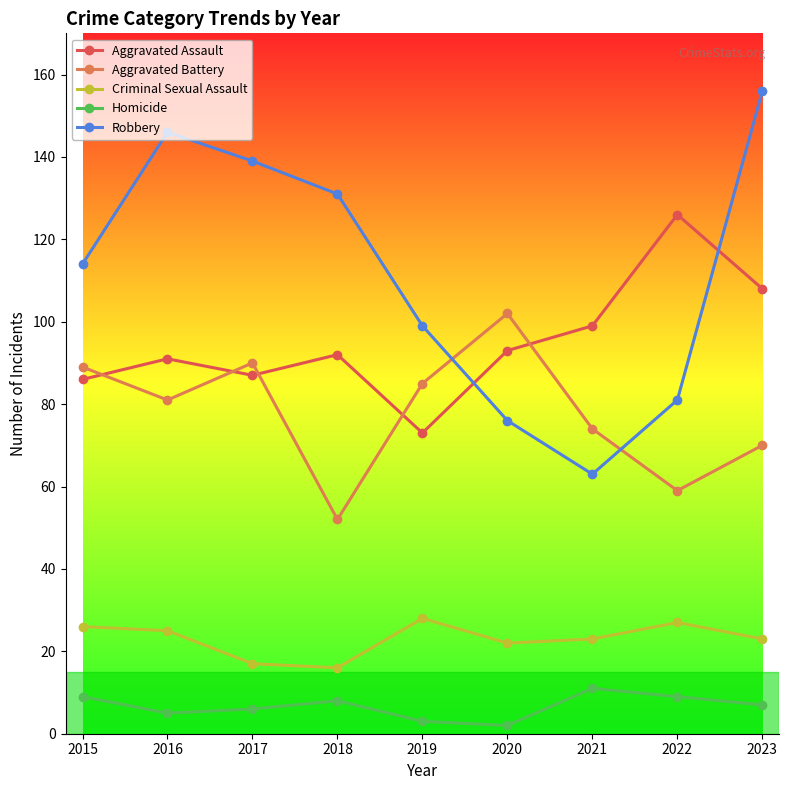

Between which two adjacent categories do Aggravated Assault and Robbery first intersect?

2019 and 2020